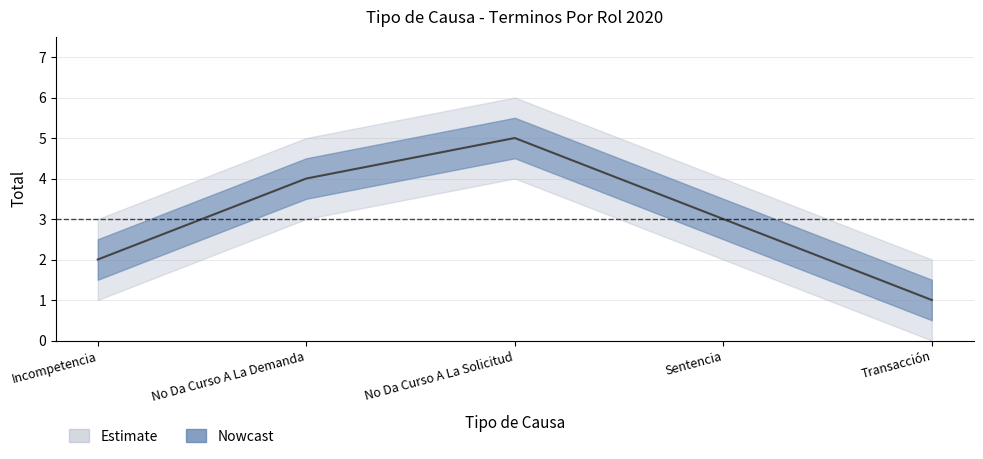

Is the value of Total_lower at Transacción greater than the value of Total_upper at Transacción?

No